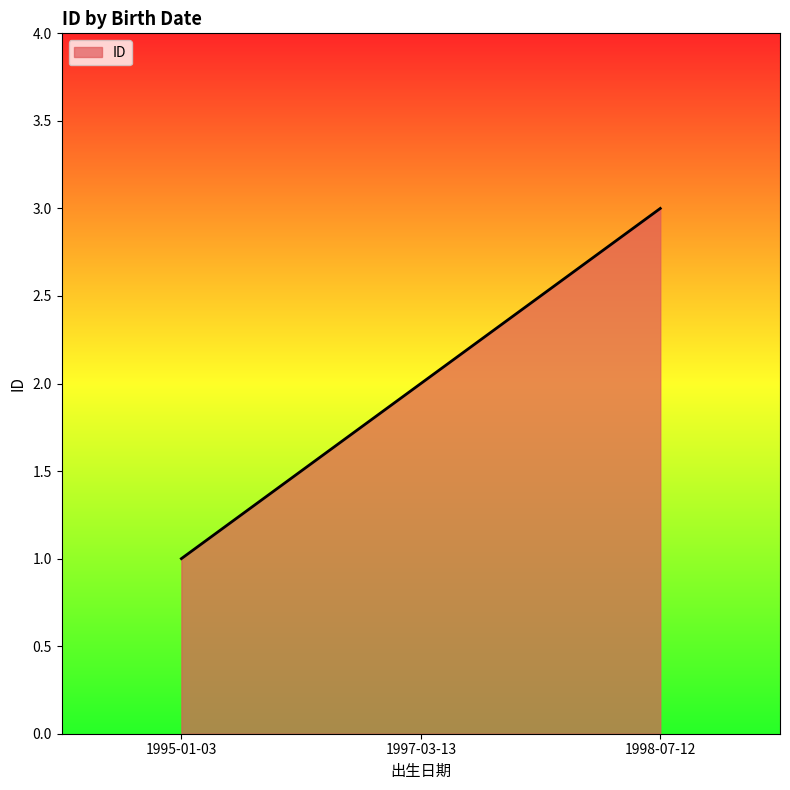

Where is the data nearest to the value 2?

1997-03-13